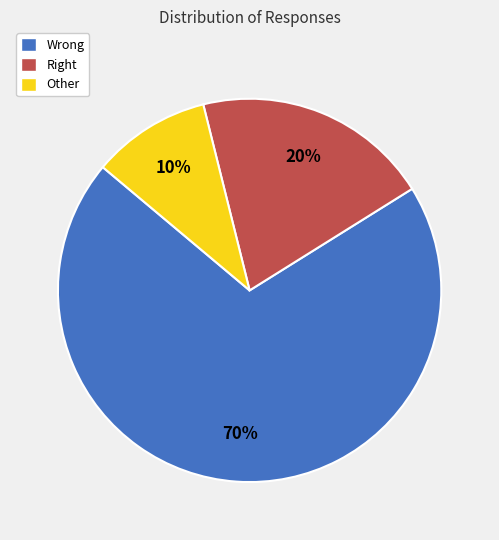

Rank the categories by value from highest to lowest.

Wrong, Right, Other